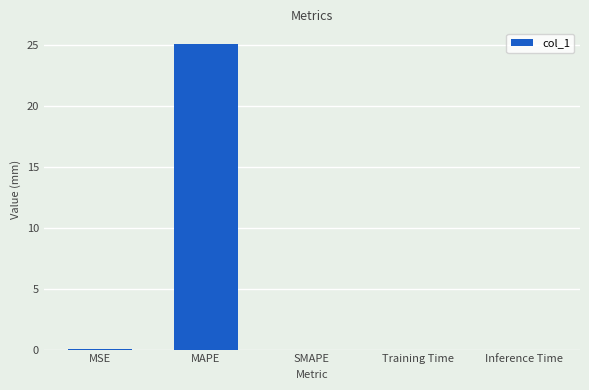

Read the value at MAPE.

25.1